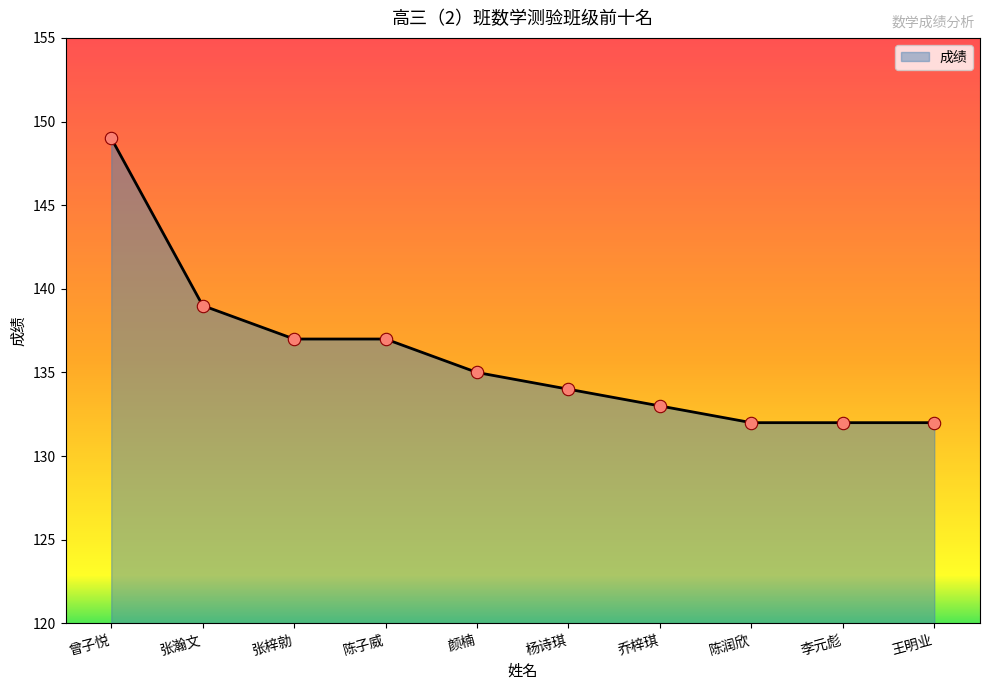

Which has a higher value, 陈润欣 or 杨诗琪?

杨诗琪